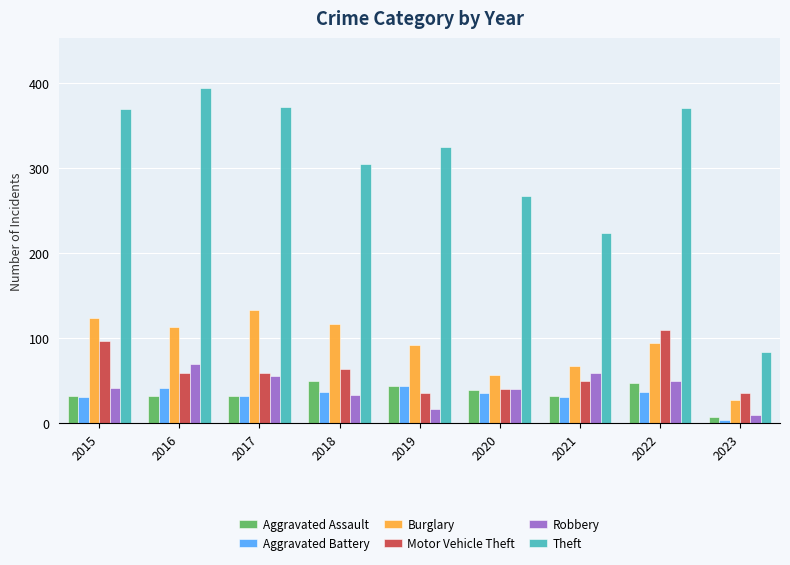

How many data points does each series have?

9